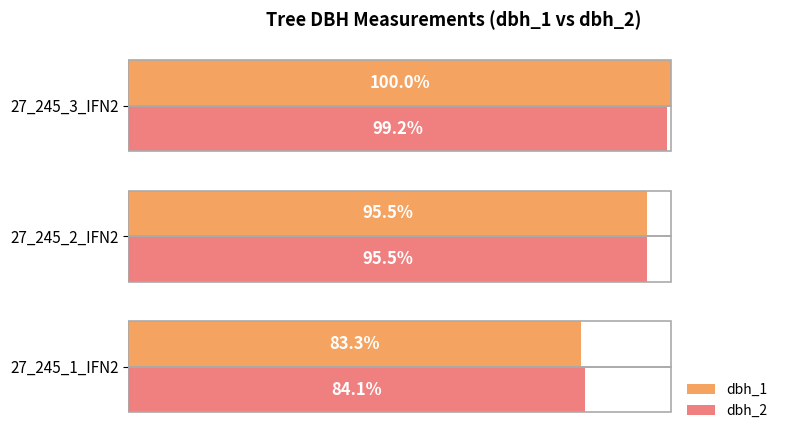

At which category does the chart reach its peak across all series?

27_245_3_IFN2